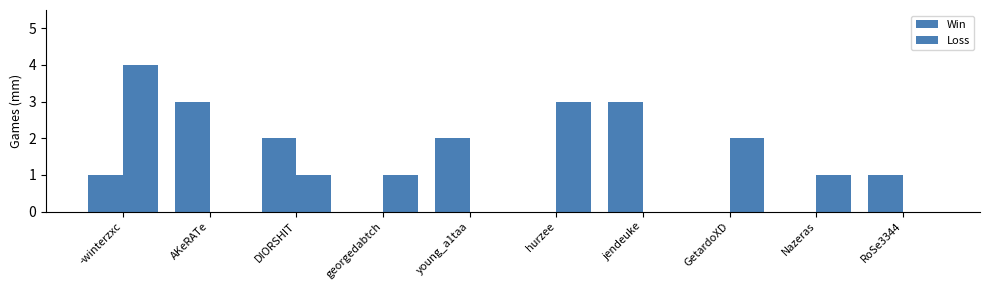

What is the sum of all Loss values?

12